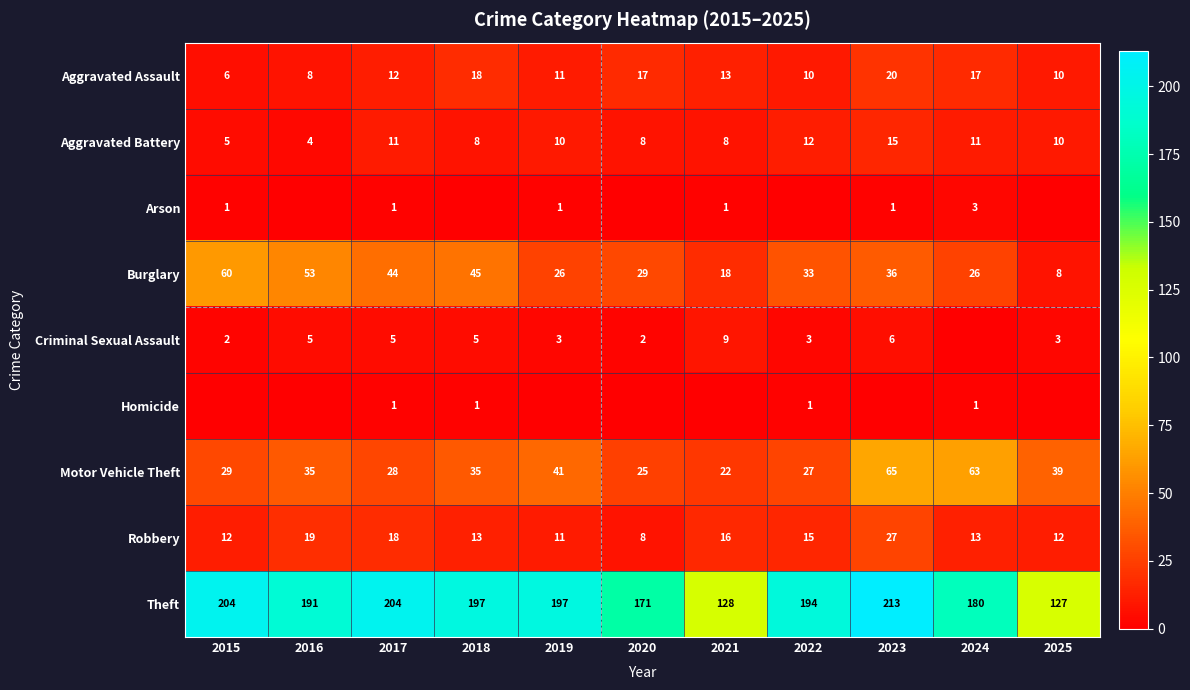

What is the difference between the Aggravated Battery values at 2022 and 2018?

4